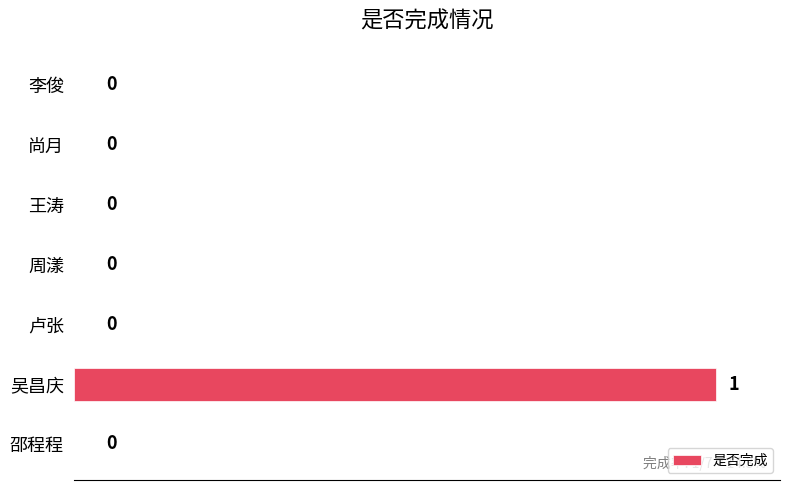

What is the maximum value shown in the chart?

1